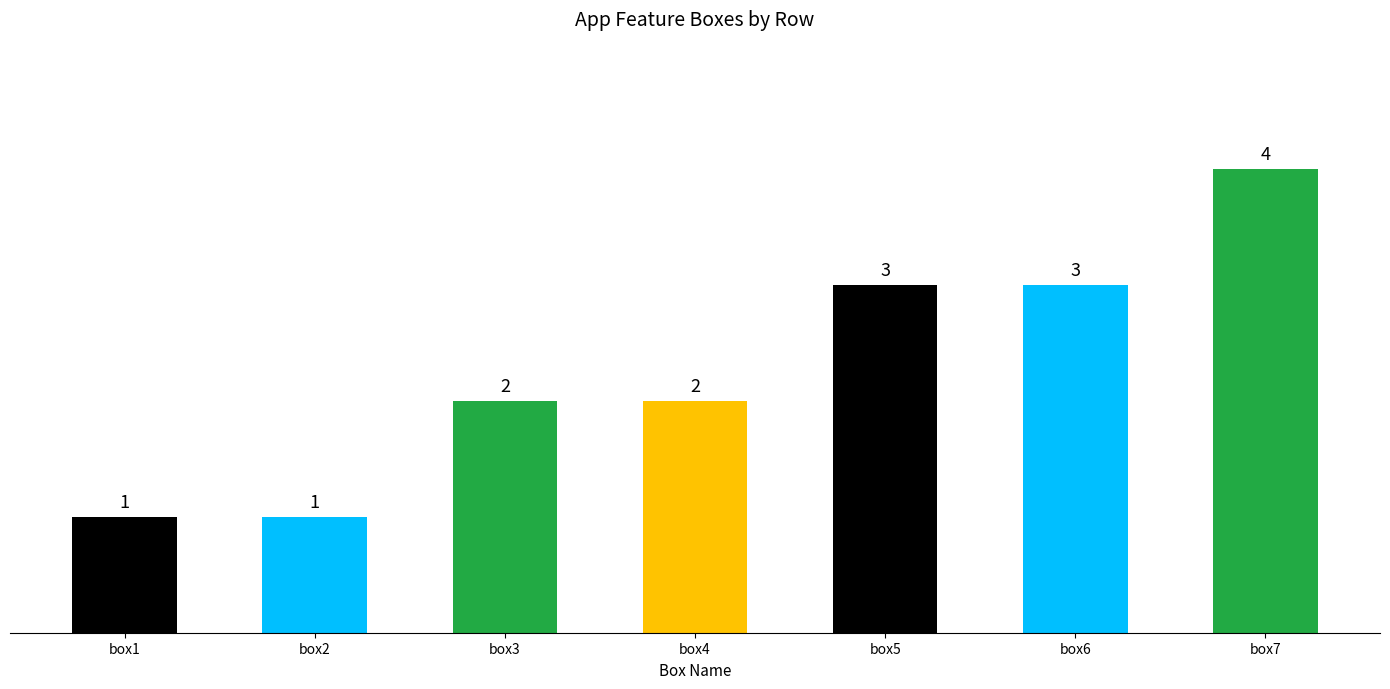

What is the average value?

2